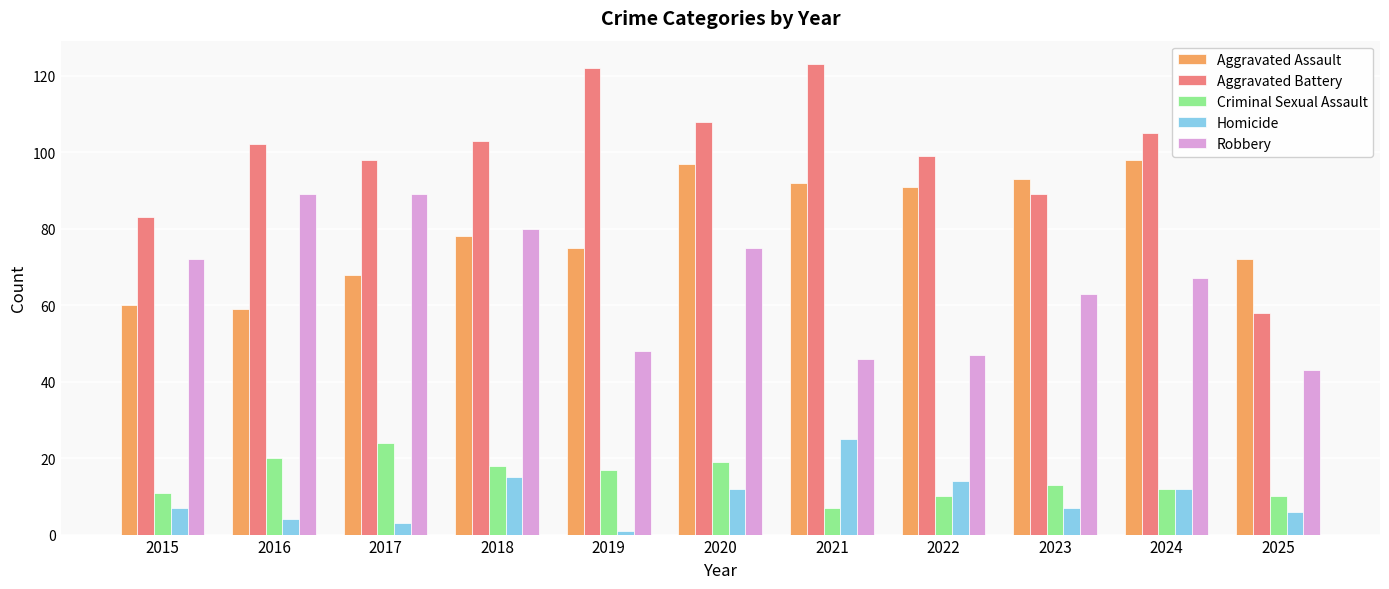

The Aggravated Assault series shows 47 at 2025. True or false?

False